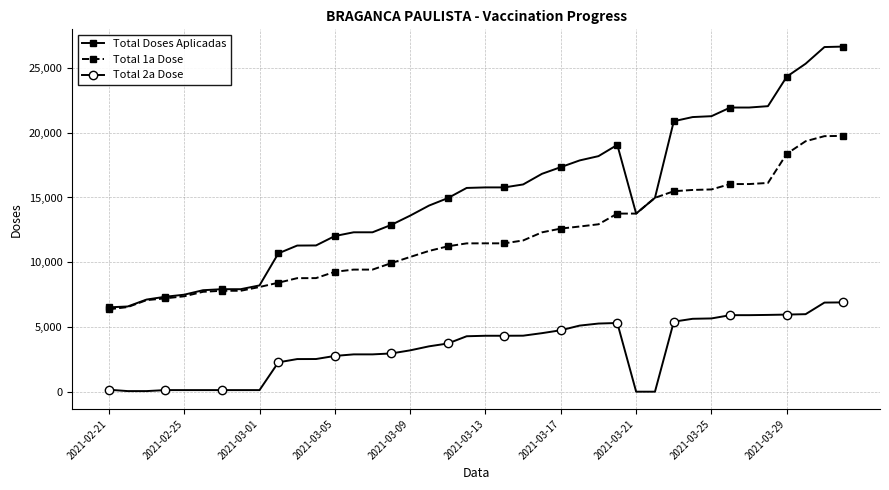

Does the chart display data point markers on the line(s)?

Yes